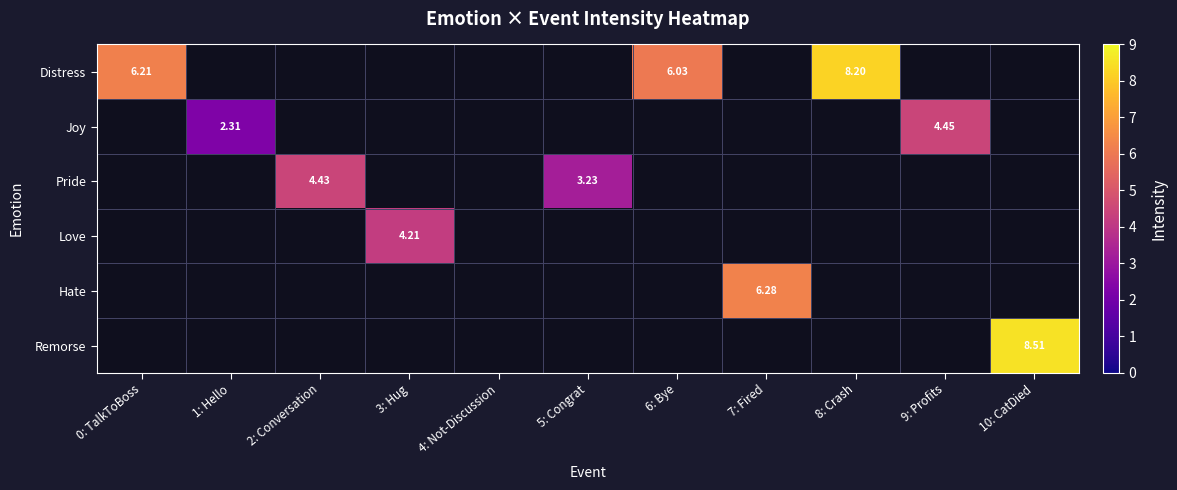

At how many categories does at least one series exceed 7?

2